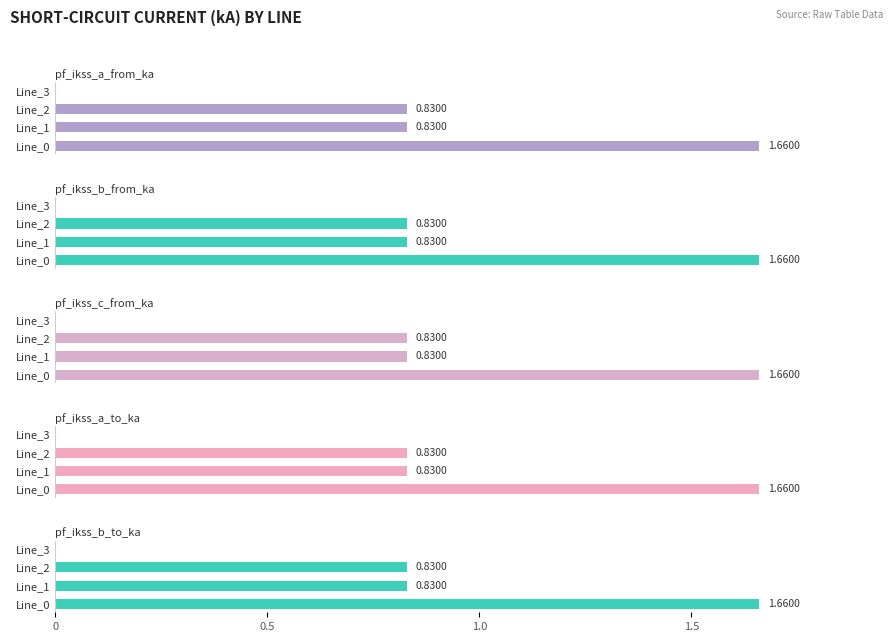

What is the sum of the pf_ikss_b_from_ka values at Line_2 and Line_1?

1.7